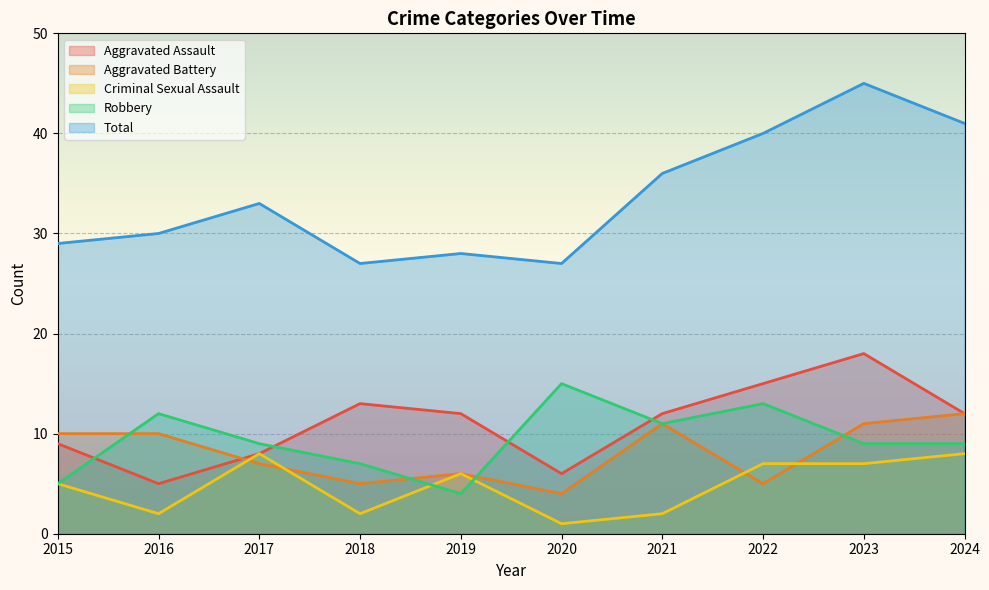

True or false: Total has a value of 27 at 2020.

True